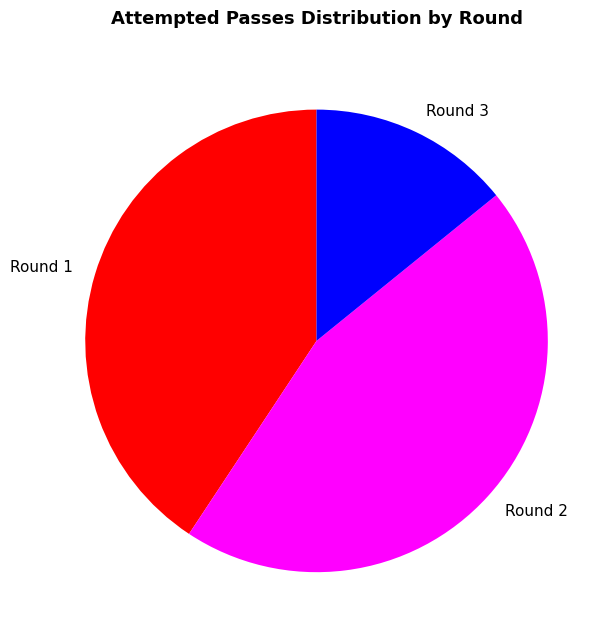

Combined, do Round 2 and Round 3 account for over 50%?

Yes